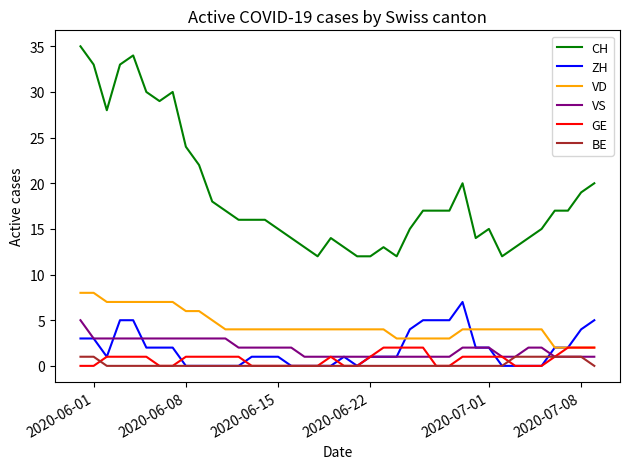

Which series has the largest total across all categories?

CH